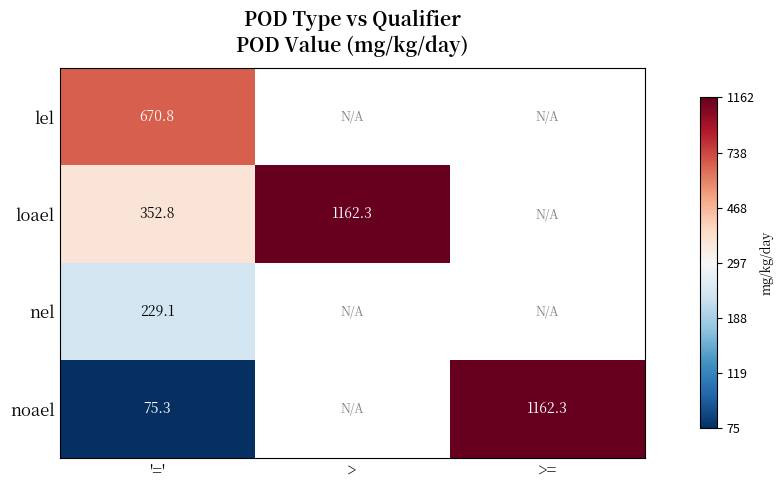

How many series are shown in this chart?

4